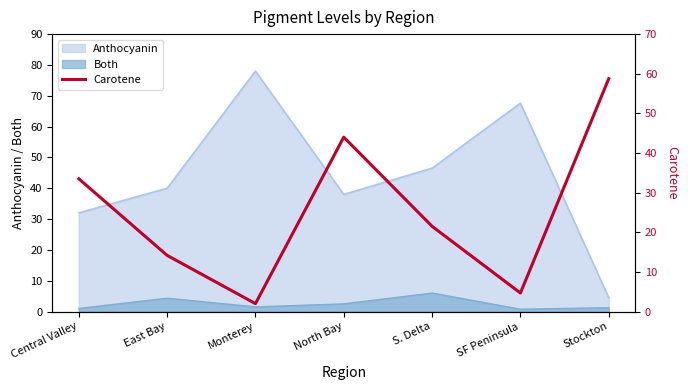

What is the minimum value for Anthocyanin?

4.5